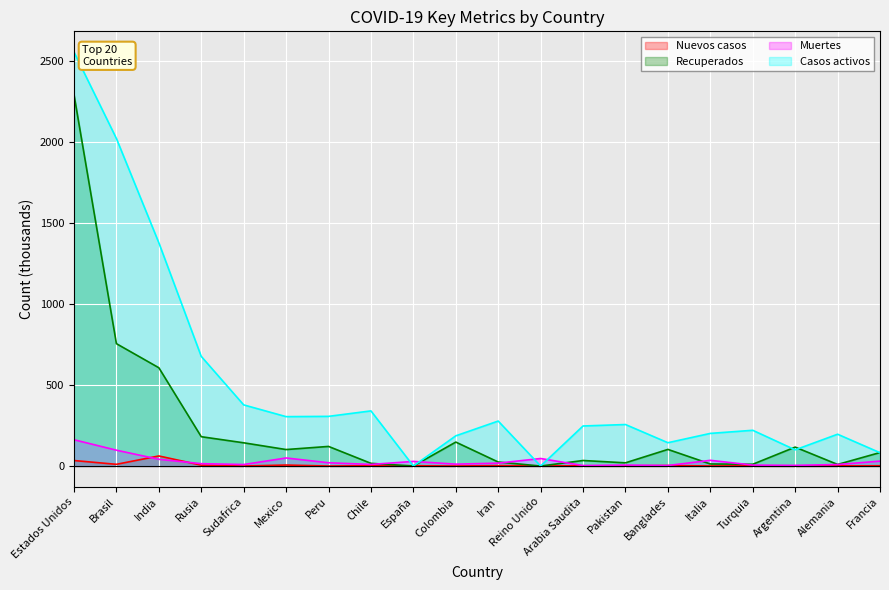

How many intersections are there between Muertes and Casos activos?

4